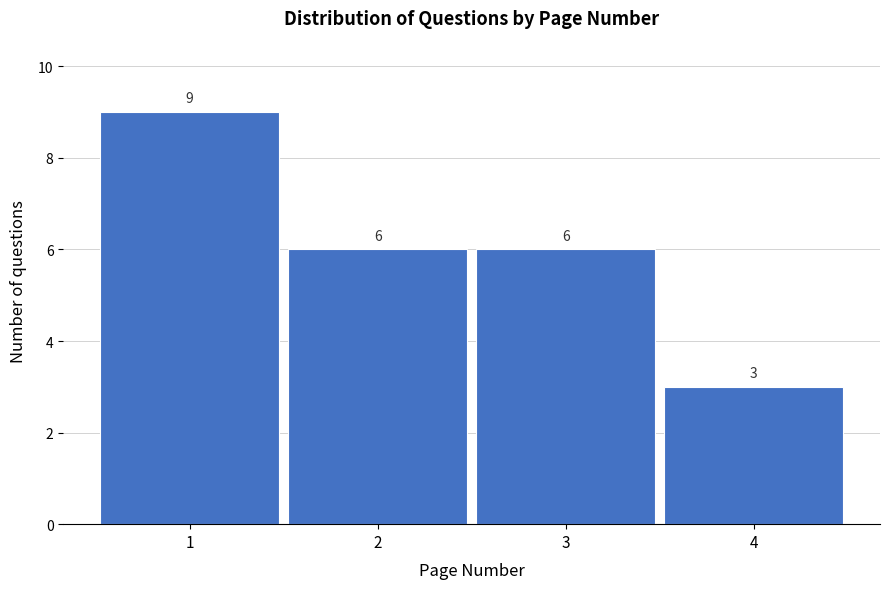

How tall is the bar that spans 1.5 to 2.5 on the x-axis?

6